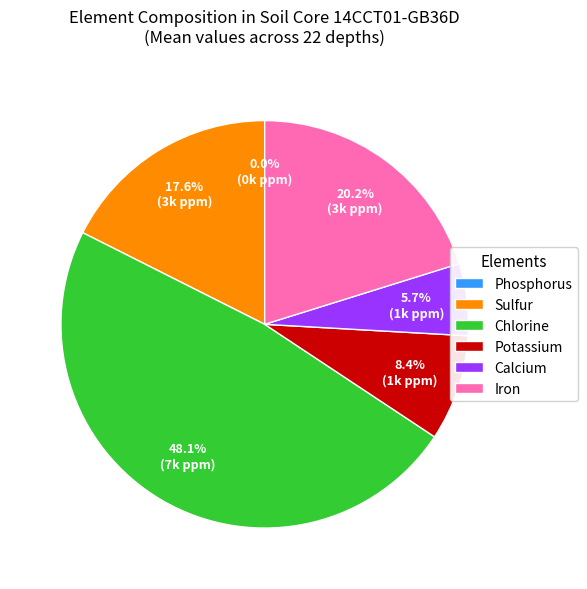

What is the smallest slice in the pie chart?

Phosphorus